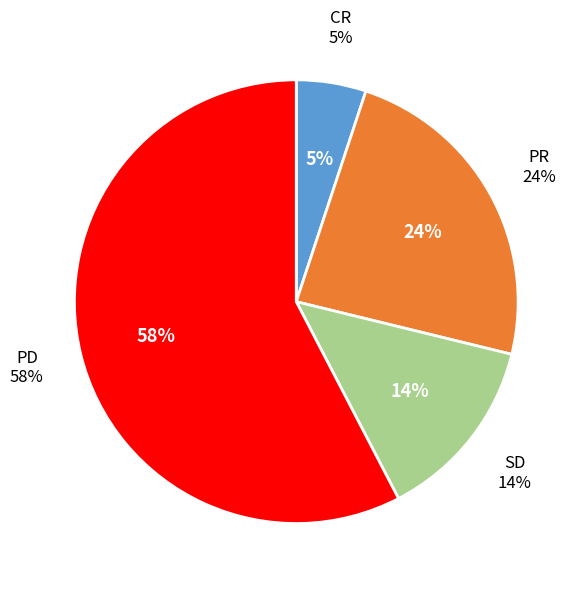

How much of the chart is everything except PR?

76.3%